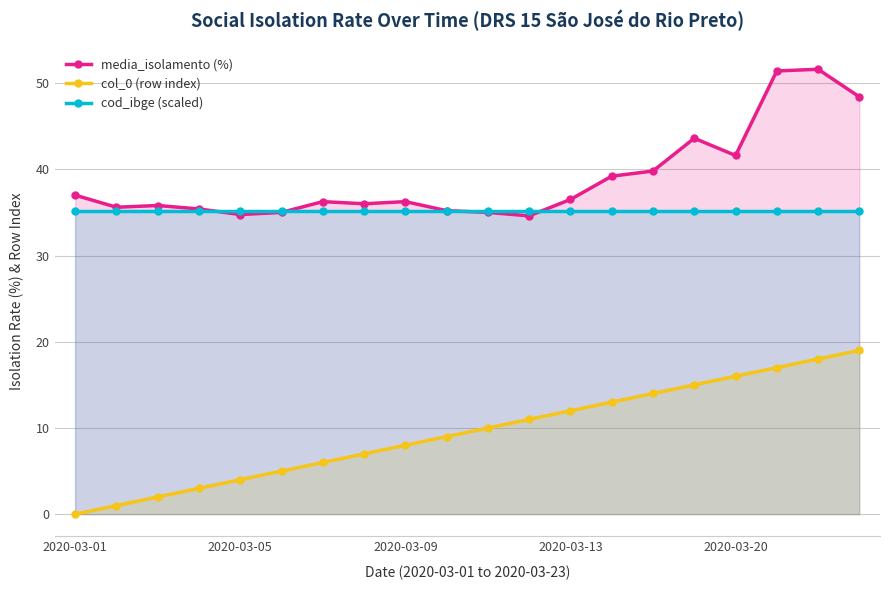

Reading left to right, what are all the values shown in this chart?

media_isolamento (%): 37.0	35.6	35.8	35.4	34.8	35.0	36.2	36.0	36.2	35.2	35.0	34.6	36.5	39.2	39.8	43.6	41.6	51.4	51.6	48.4
col_0 (row index): 0.0	1.0	2.0	3.0	4.0	5.0	6.0	7.0	8.0	9.0	10.0	11.0	12.0	13.0	14.0	15.0	16.0	17.0	18.0	19.0
cod_ibge (scaled): 35.2	35.2	35.2	35.2	35.2	35.2	35.2	35.2	35.2	35.2	35.2	35.2	35.2	35.2	35.2	35.2	35.2	35.2	35.2	35.2